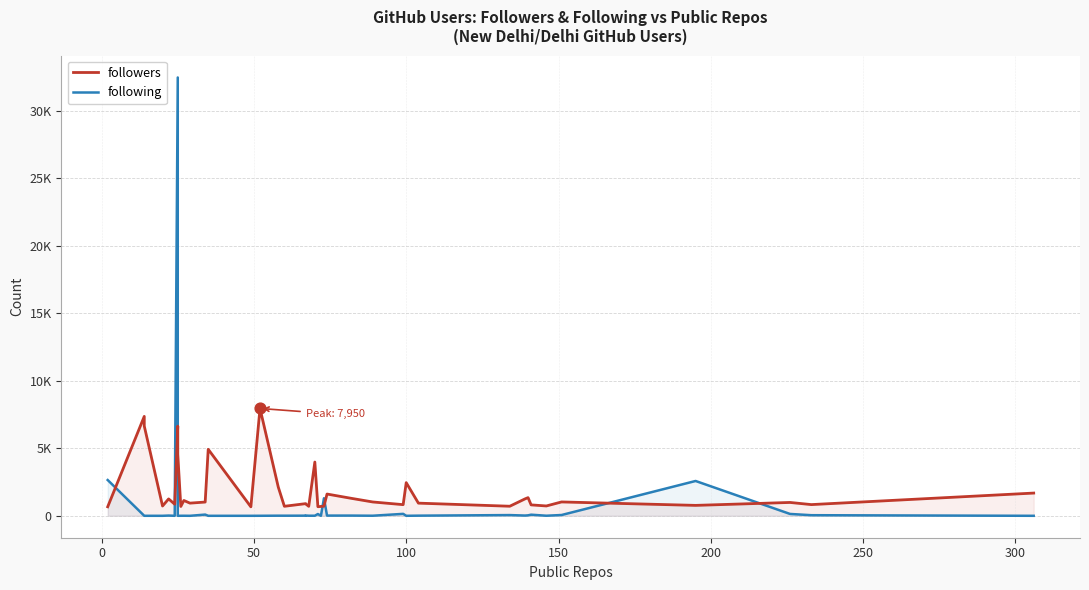

At how many categories does at least one series exceed 32131?

1